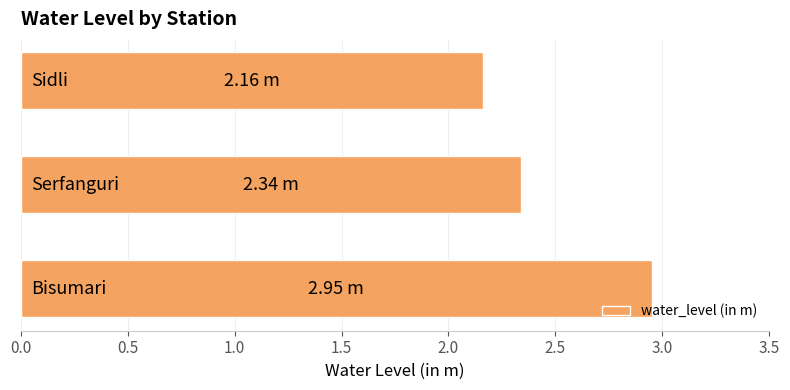

What is the average value?

2.5